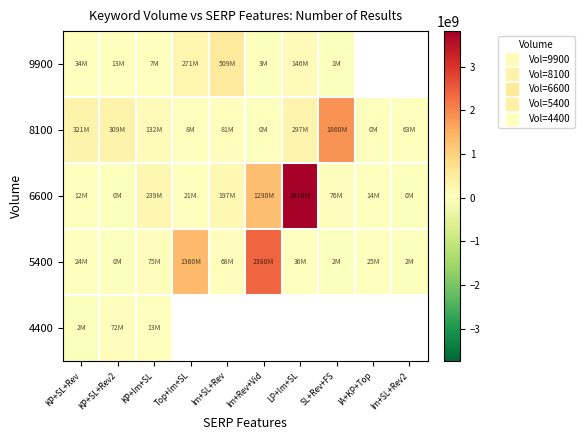

Between Im+SL+Rev and Top+Im+SL, which is larger?

Im+SL+Rev